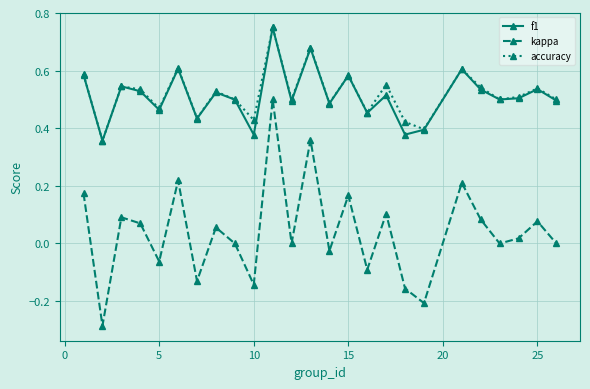

Count the number of data series in this chart.

3